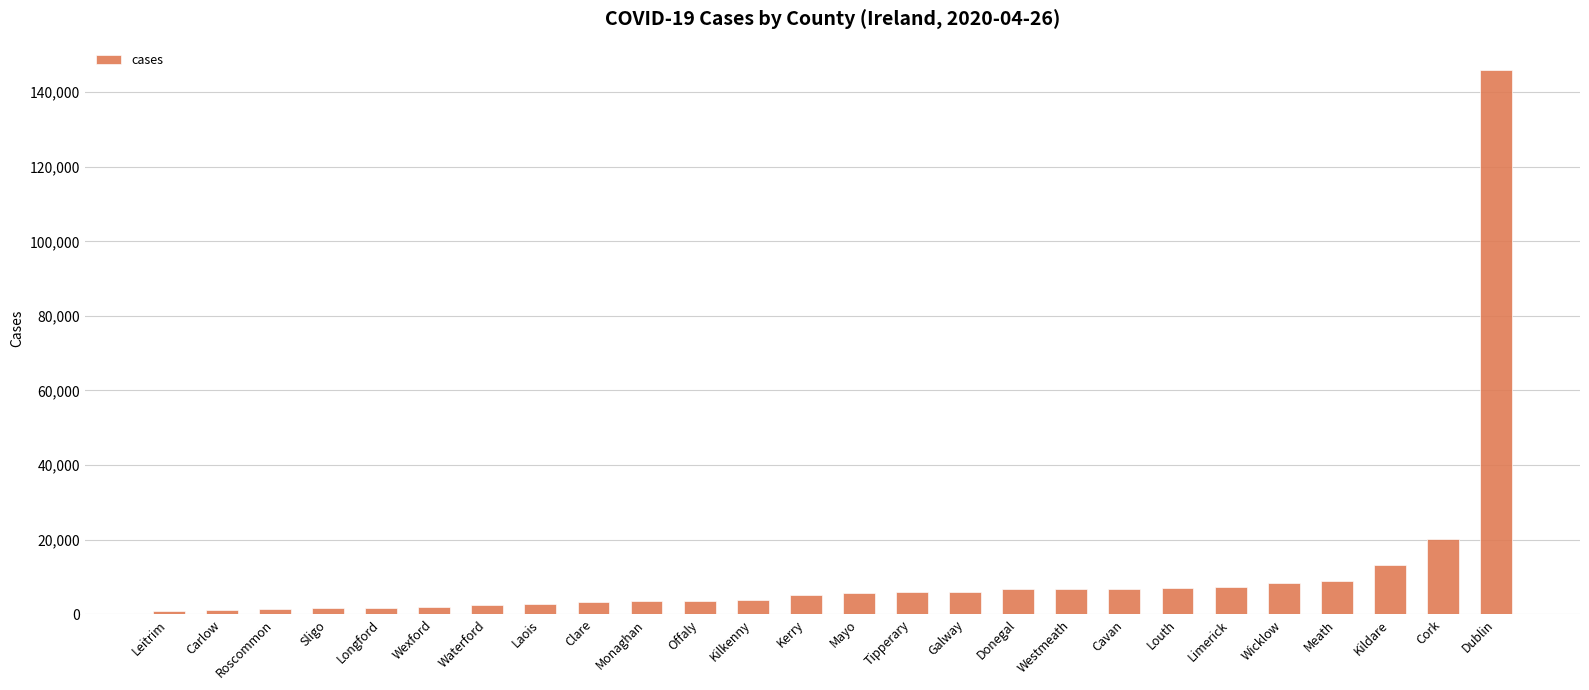

At which category does the chart reach its peak across all series?

Dublin